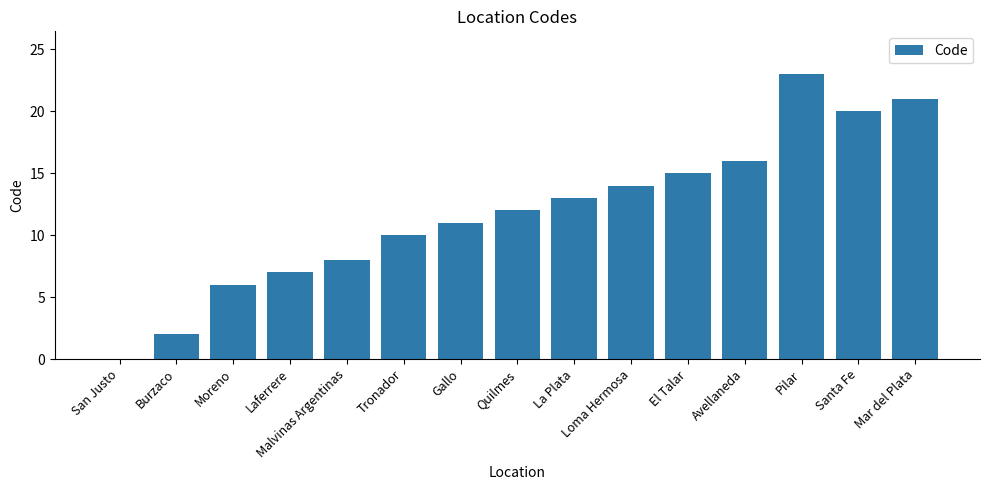

What is the greatest value displayed?

23